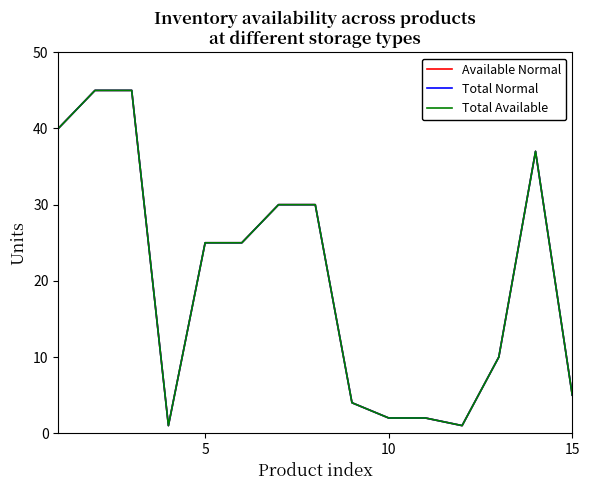

What is the value of the Available Normal point at the 3rd from the left?

45